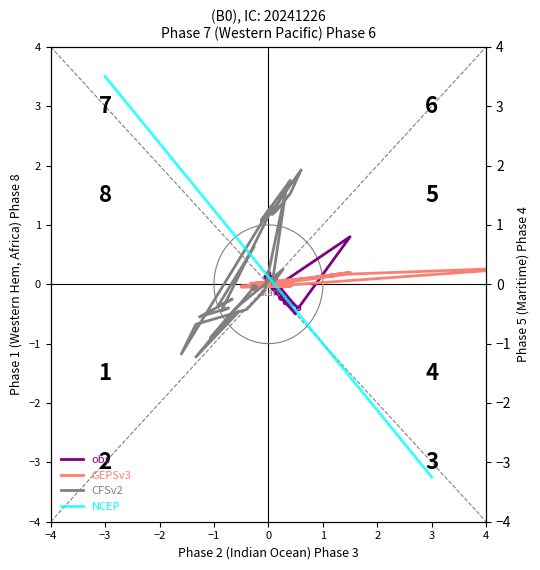

Reading left to right, extract all data points from this chart.

obs: -0.2	0.1	-0.1	0.0	-0.1	-0.1	-0.0	-0.0	-0.0	0.0	-0.4	0.8	-0.0	0.0	-0.1	0.0	0.1	0.1	-0.0	0.0	-0.3	-0.2	-0.5	-0.3	-0.3	0.2
GEPSv3: 0.1	0.0	-0.0	-0.0	0.0	0.0	-0.0	-0.0	-0.0	-0.1	0.2	0.3	-0.0	-0.0	-0.0	-0.0	-0.0	-0.0	-0.0	-0.1	0.1	0.1	0.2	0.1	0.1	0.0
CFSv2: -0.1	-1.2	-0.5	-0.9	-0.4	0.2	0.0	1.6	-0.1	-0.4	-0.7	-1.2	1.3	1.1	1.8	1.2	1.2	1.5	1.9	1.1	-0.5	-0.4	-0.6	-0.2	-0.4	0.6
NCEP: 3.5	3.2	3.0	2.7	2.4	2.1	1.9	1.6	1.3	1.1	0.8	0.5	0.3	-0.0	-0.3	-0.6	-0.8	-1.1	-1.4	-1.6	-1.9	-2.2	-2.4	-2.7	-3.0	-3.2